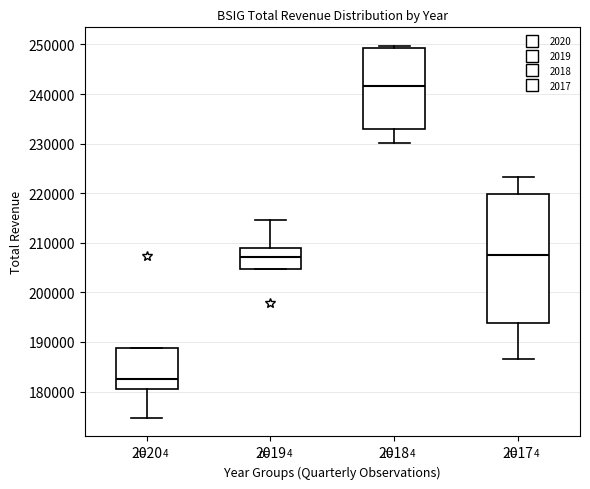

Reading left to right, read every box against the y-axis: the position of its median line, the range the box covers, and the ends of its whiskers. The values are not printed on the chart, so give them approximately, as read against the axis.

2020: median 183000, box 180000 to 189000, whiskers 175000 to 189000
2019: median 207000, box 205000 to 209000, whiskers 205000 to 215000
2018: median 242000, box 233000 to 249000, whiskers 230000 to 250000
2017: median 208000, box 194000 to 220000, whiskers 187000 to 223000